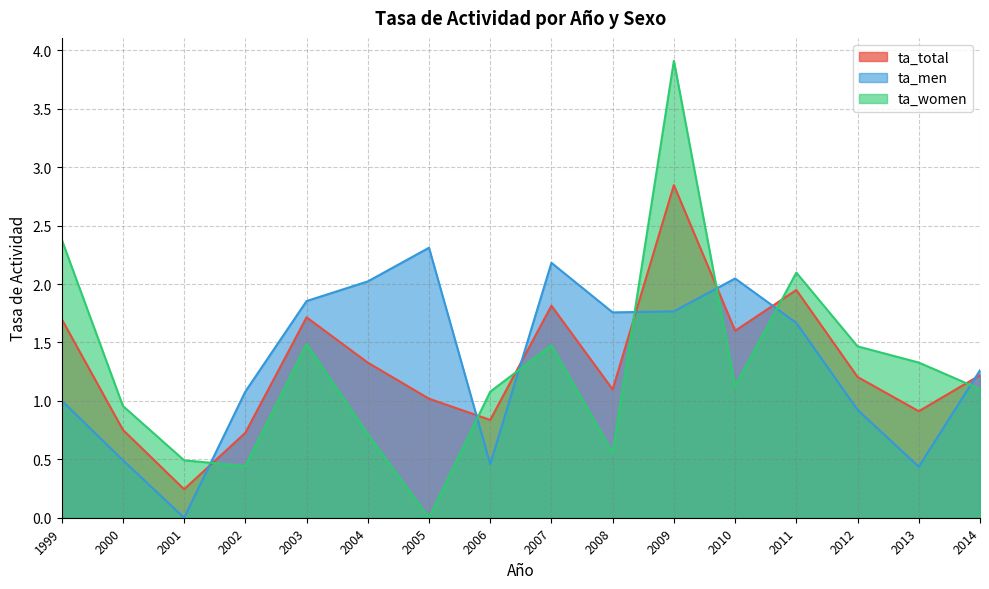

What is the total value across all series at 2003?

5.1